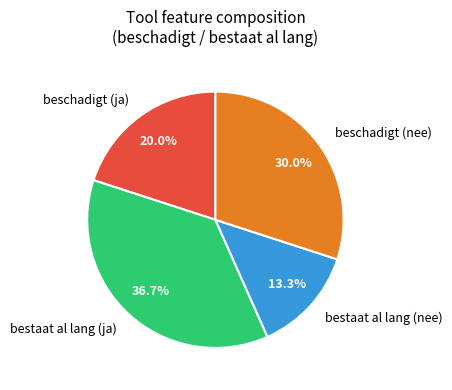

Rank the categories by value from highest to lowest.

bestaat al lang (ja), beschadigt (nee), beschadigt (ja), bestaat al lang (nee)